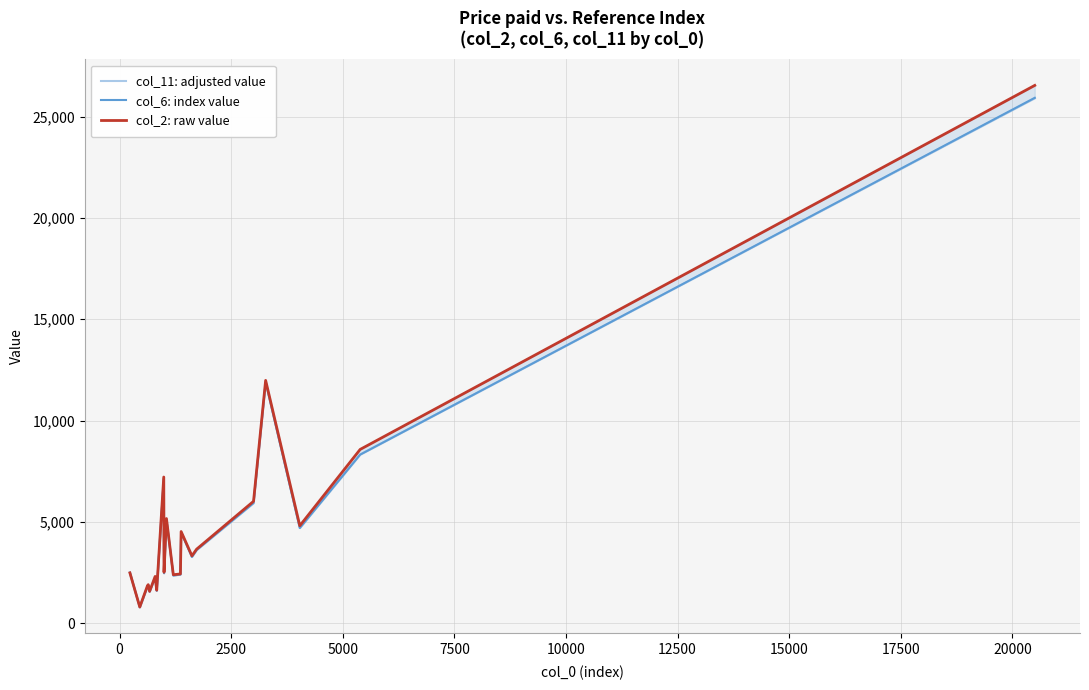

Is the value of col_11: adjusted value at 12500 greater than the value of col_2: raw value at 18?

No